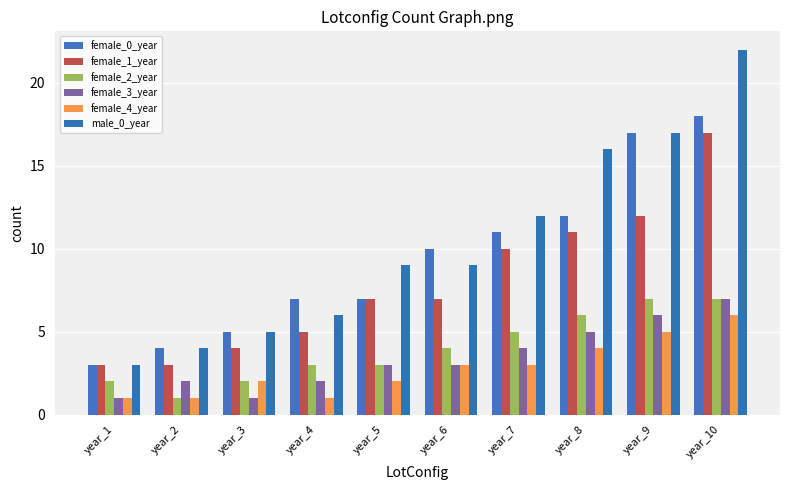

Reading left to right, what are all the values shown in this chart?

female_0_year: 3	4	5	7	7	10	11	12	17	18
female_1_year: 3	3	4	5	7	7	10	11	12	17
female_2_year: 2	1	2	3	3	4	5	6	7	7
female_3_year: 1	2	1	2	3	3	4	5	6	7
female_4_year: 1	1	2	1	2	3	3	4	5	6
male_0_year: 3	4	5	6	9	9	12	16	17	22